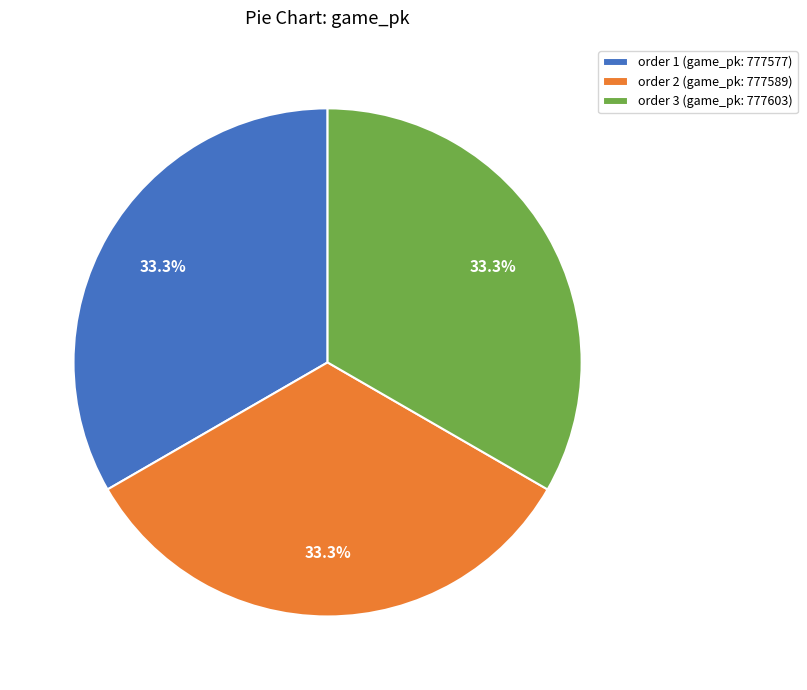

Approximately how many times larger is the value at order 2 (game_pk: 777589) compared to order 3 (game_pk: 777603)?

1.0